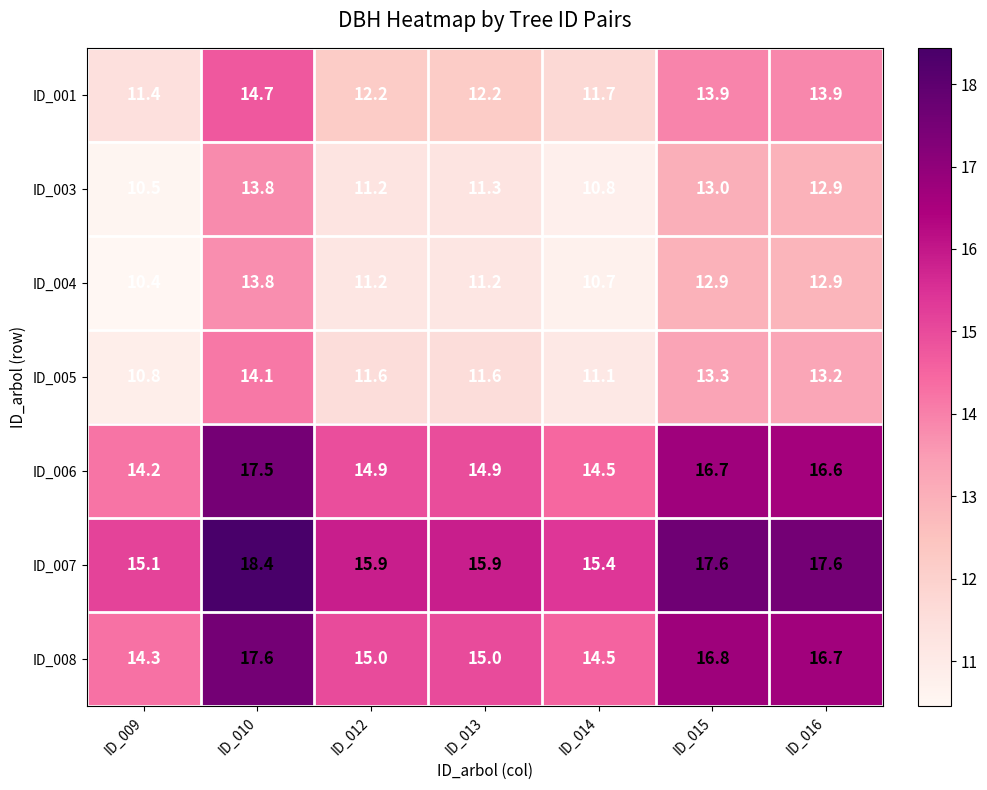

Which category has the highest value across all series?

ID_010